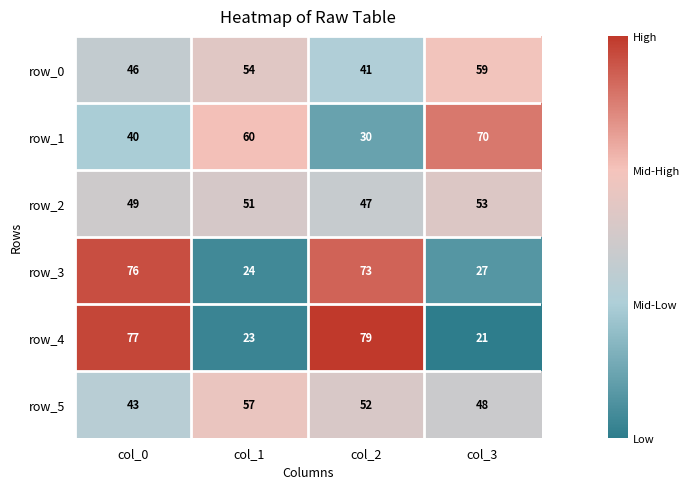

How many data points in row_4 are less than 77?

2